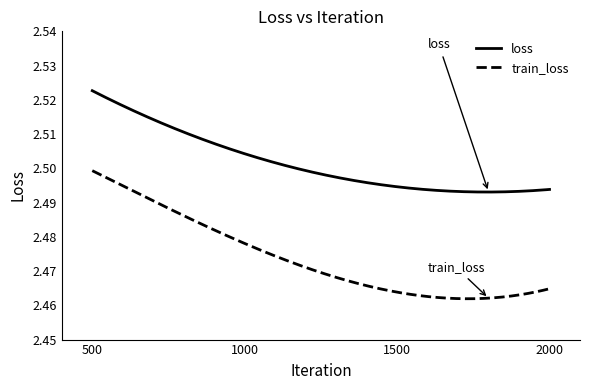

True or false: train_loss and loss cross at least once.

False